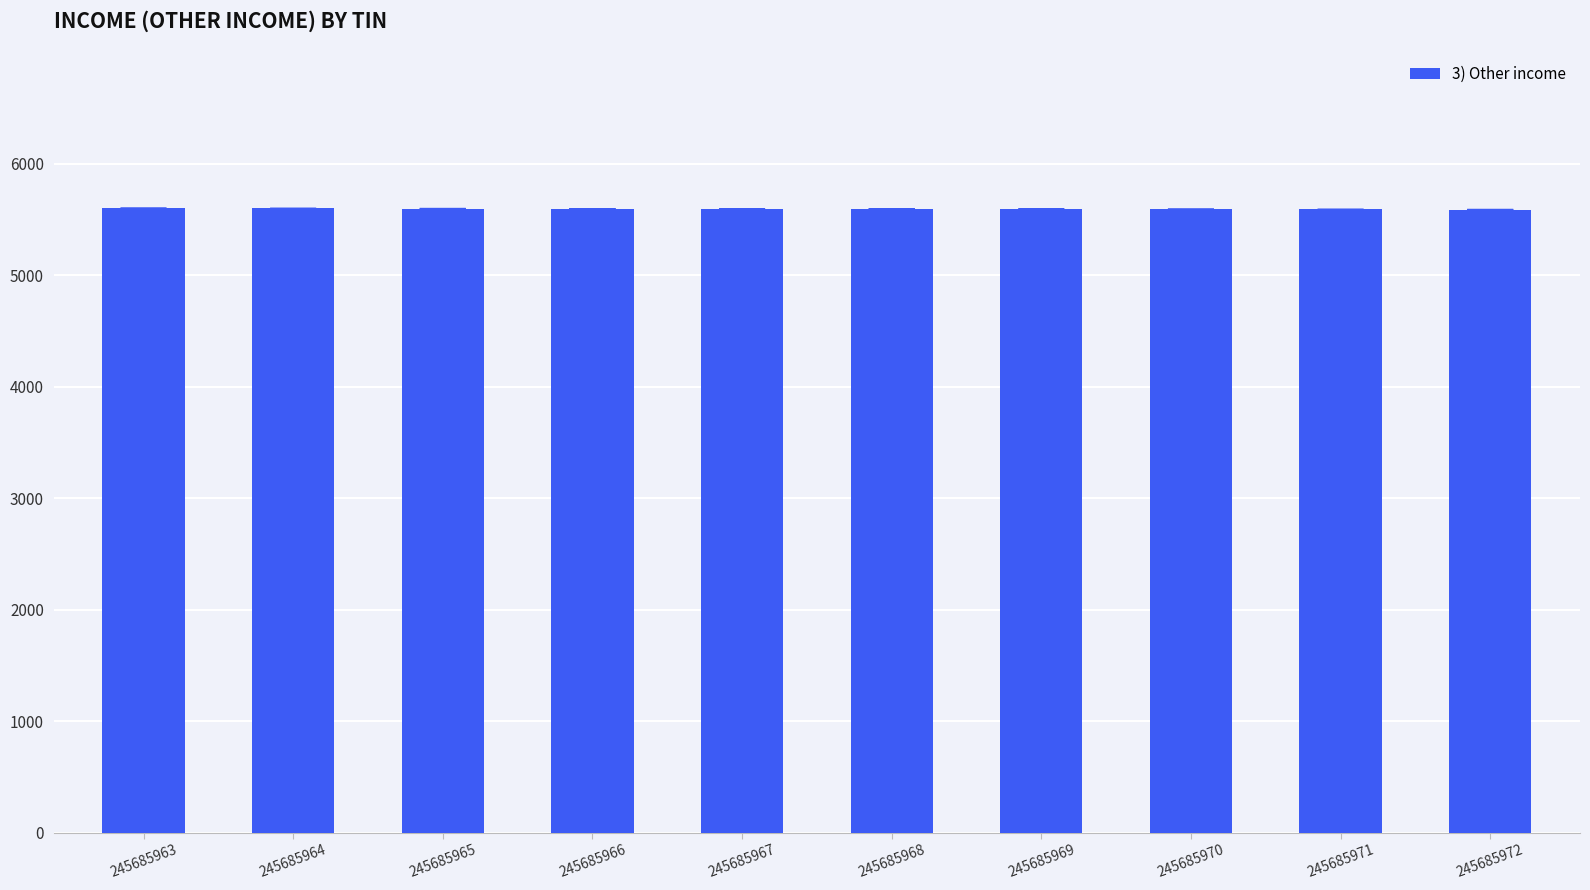

How many distinct data groups are displayed?

1